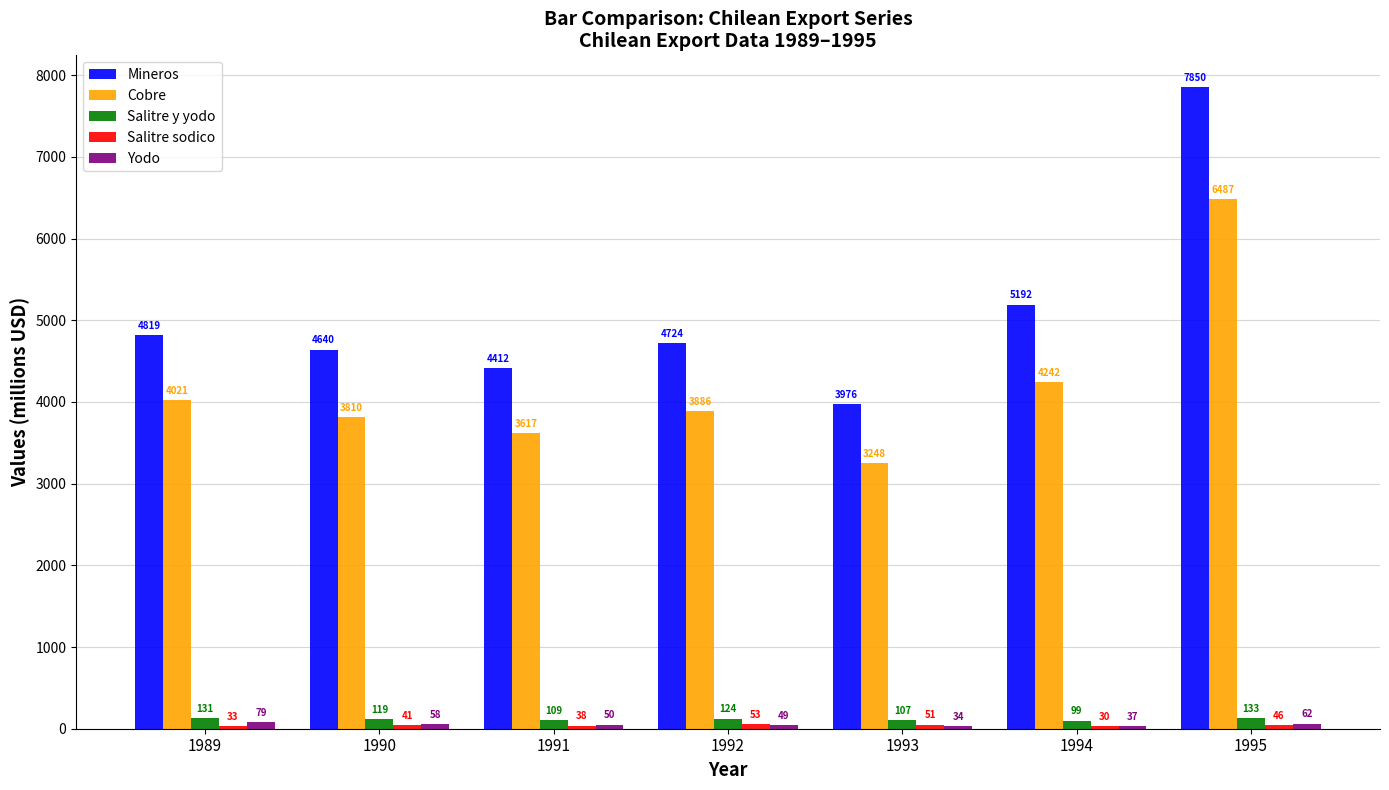

Does the chart contain stacked bars?

No